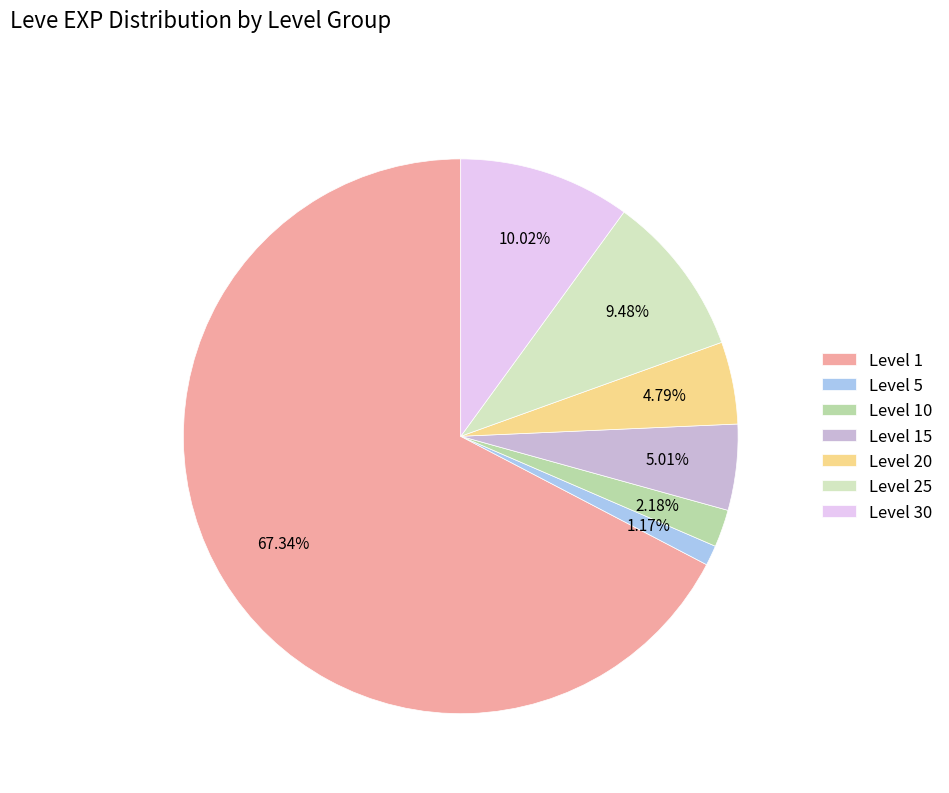

Count the number of slices in the pie.

7